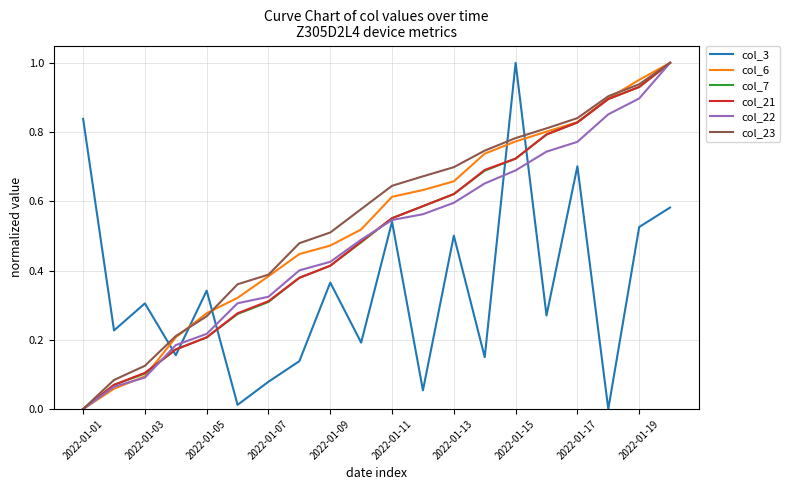

How many series are shown in this chart?

6